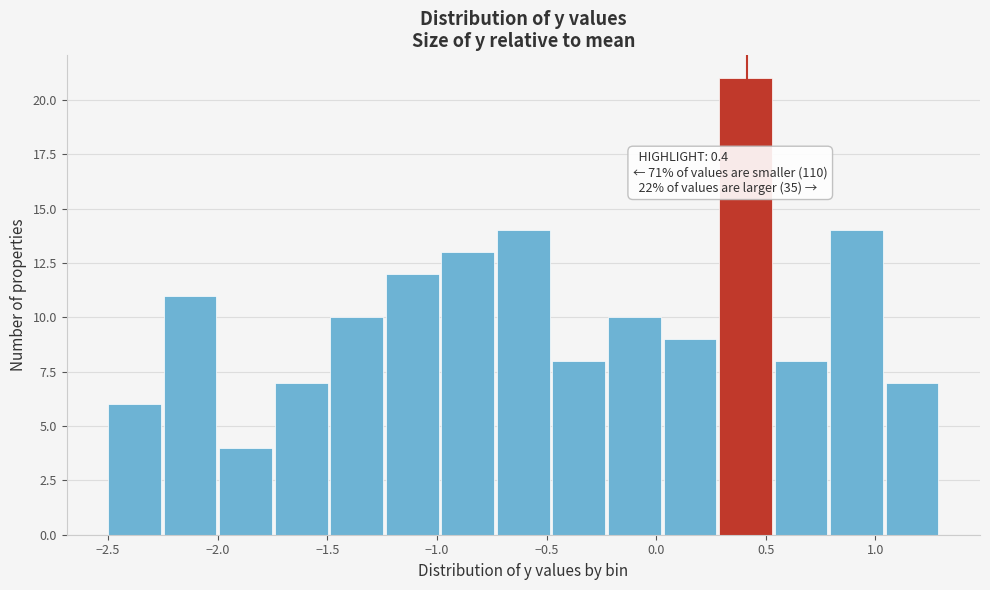

Which range on the x-axis has the tallest bar?

0.30 to 0.55